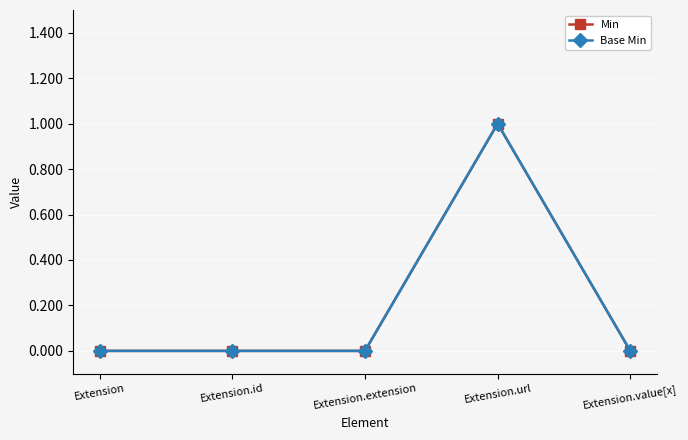

What is the difference between the maximum and second lowest values in the Base Min series?

1